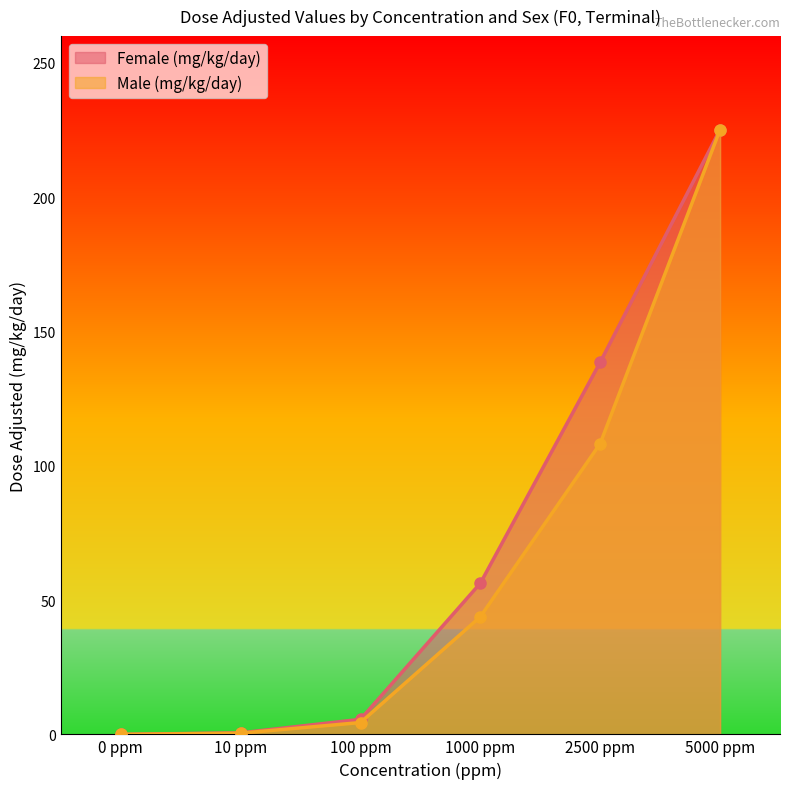

What is the value of the Female (mg/kg/day) point at the 2nd from the left?

0.6